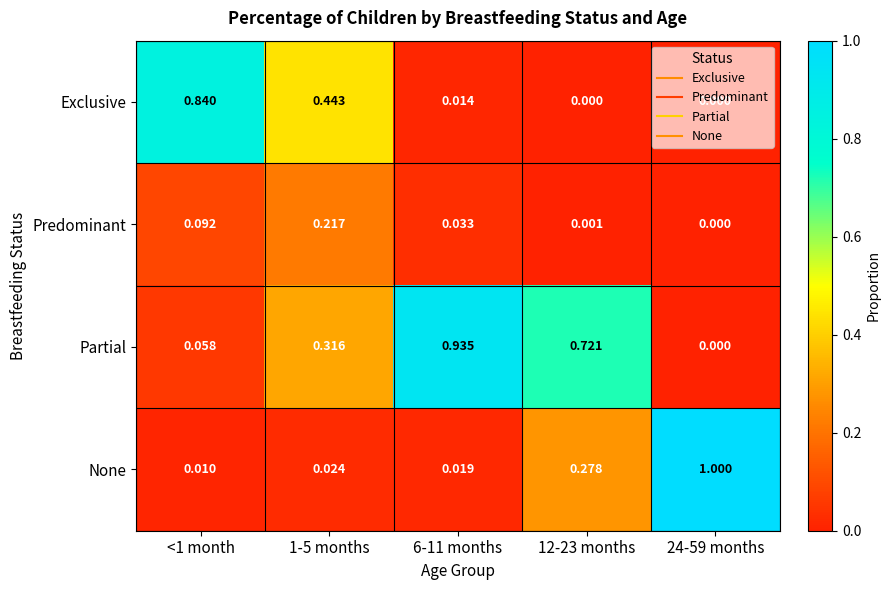

At how many categories does at least one series exceed 0?

5